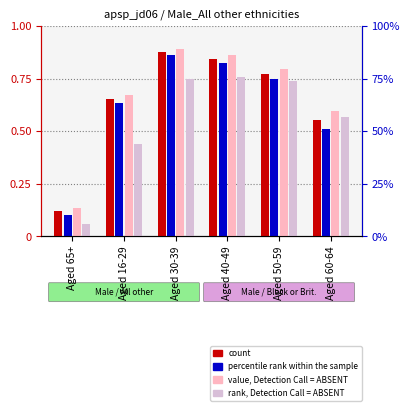

List the series in order of their overall mean, lowest first.

rank, Detection Call = ABSENT, percentile rank within the sample, count, value, Detection Call = ABSENT